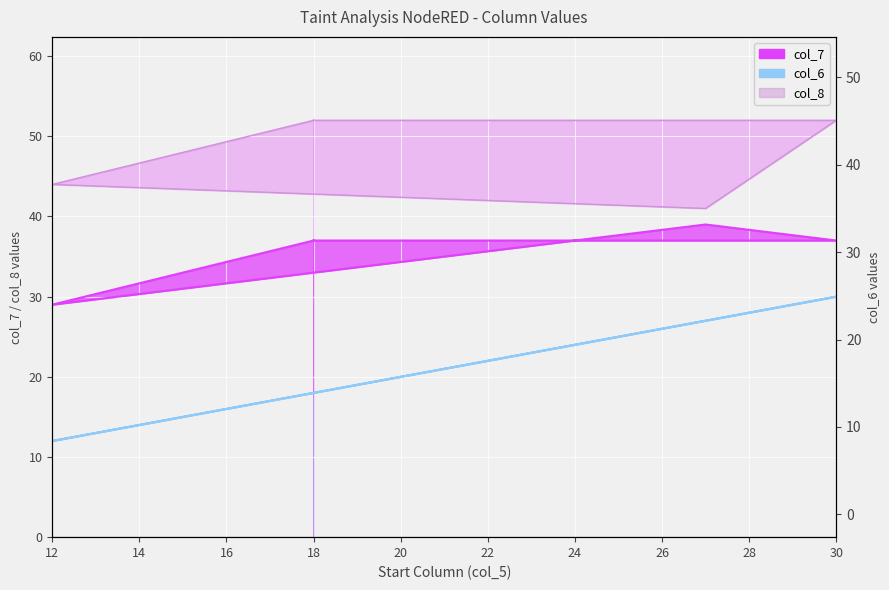

What is the difference between the highest and lowest values at 30?

22